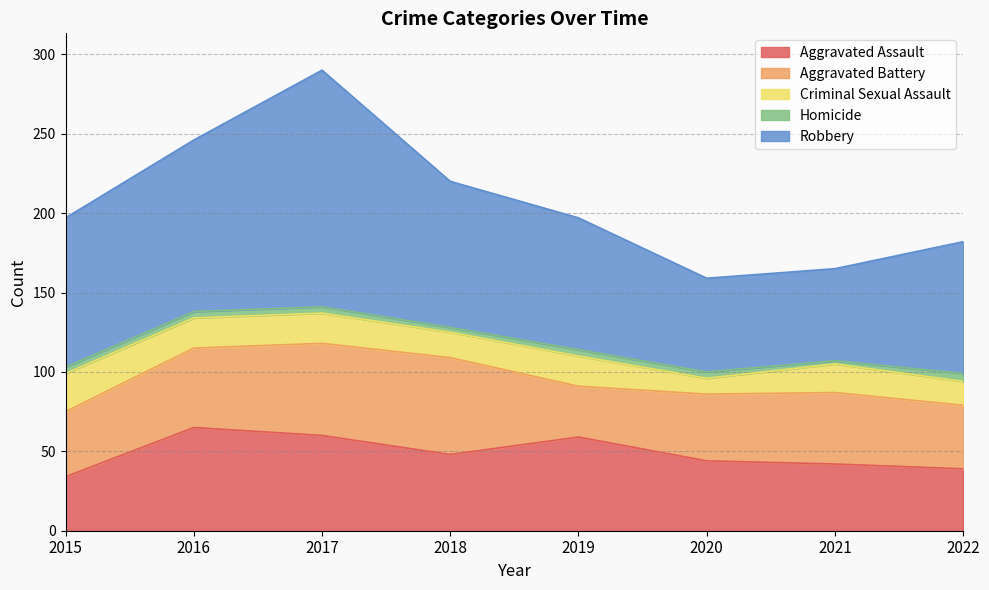

Which category has the highest value across all series?

2017